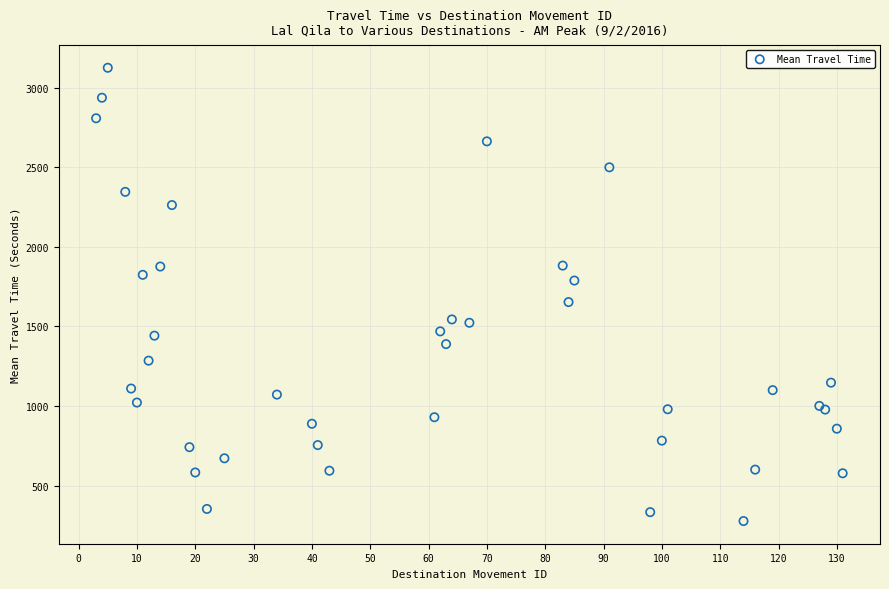

What Y value in the scatter plot is closest to 1701?

1653